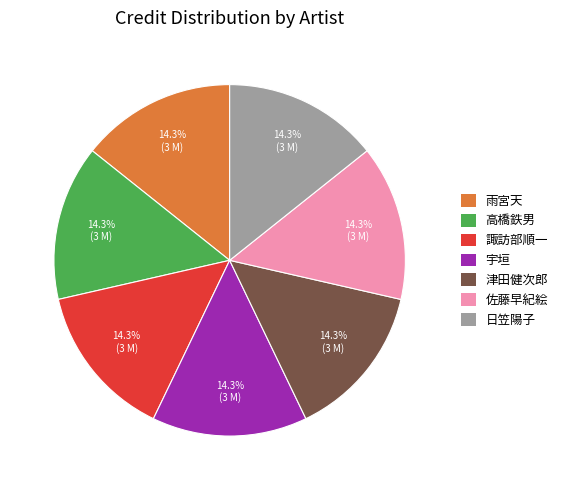

Approximately how many times larger is the value at 高橋鉄男 compared to 津田健次郎?

1.0